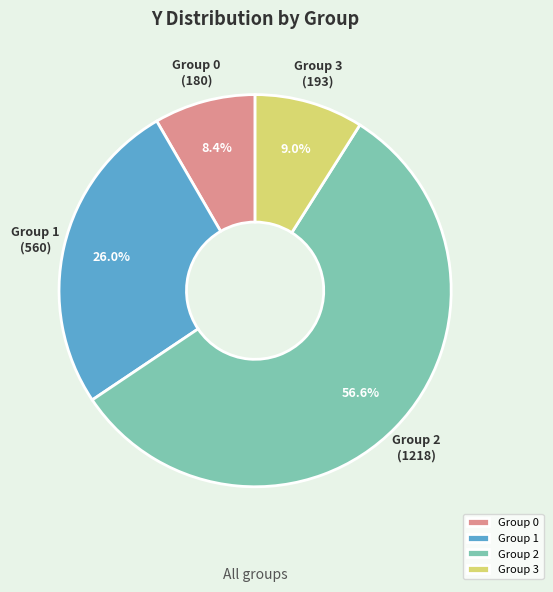

What portion of the pie excludes Group 3?

91.0%